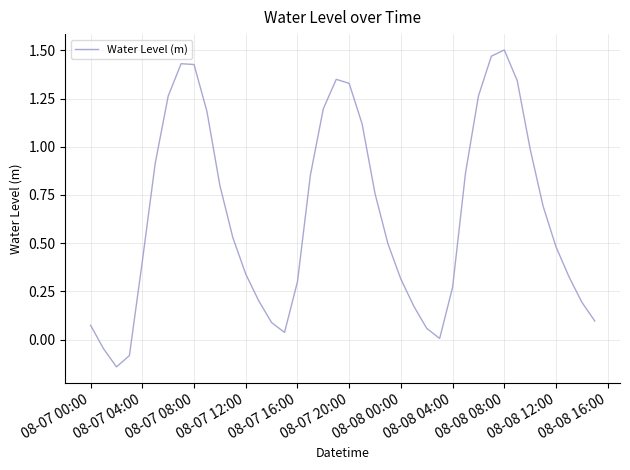

What is the difference between the maximum and minimum values?

1.6